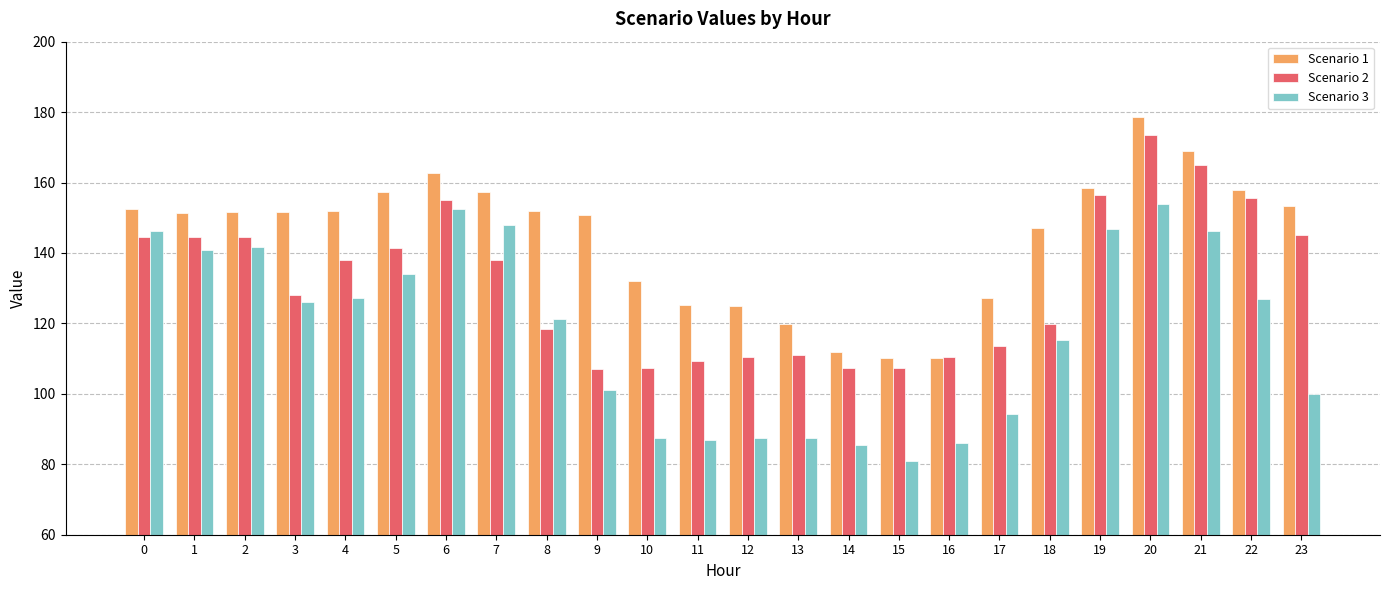

What is the maximum value for Scenario 1?

178.7